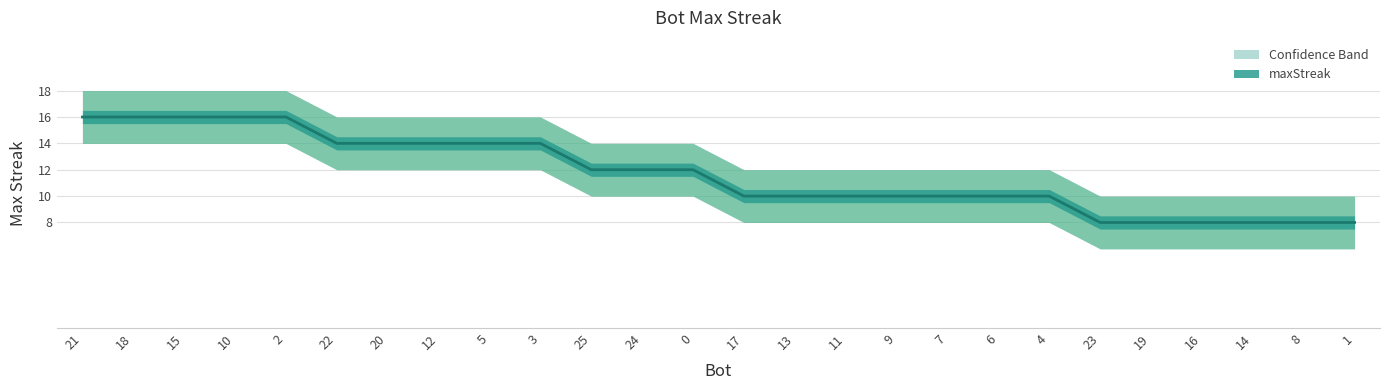

At which category is the sum across all series the highest?

21